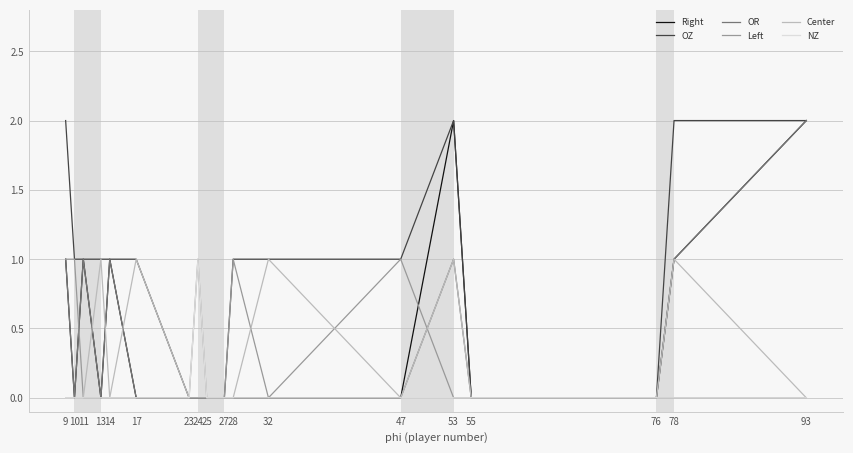

Is it true that OR equals 0 at 47?

True